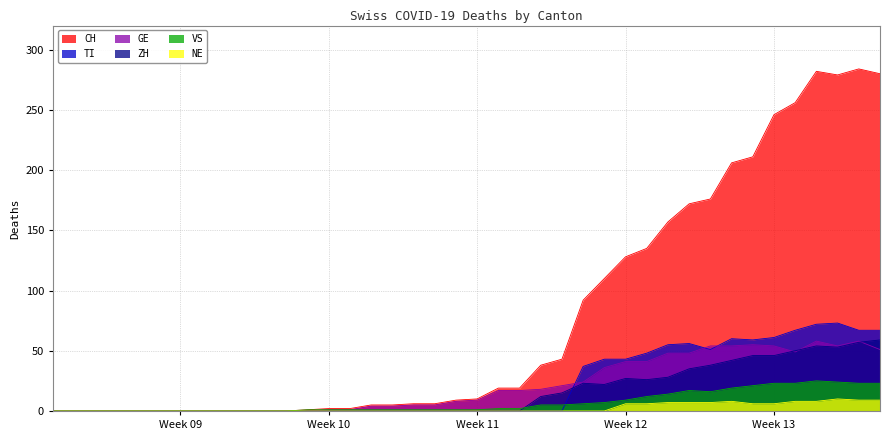

What is the total value across all series at 2020-03-12?

10